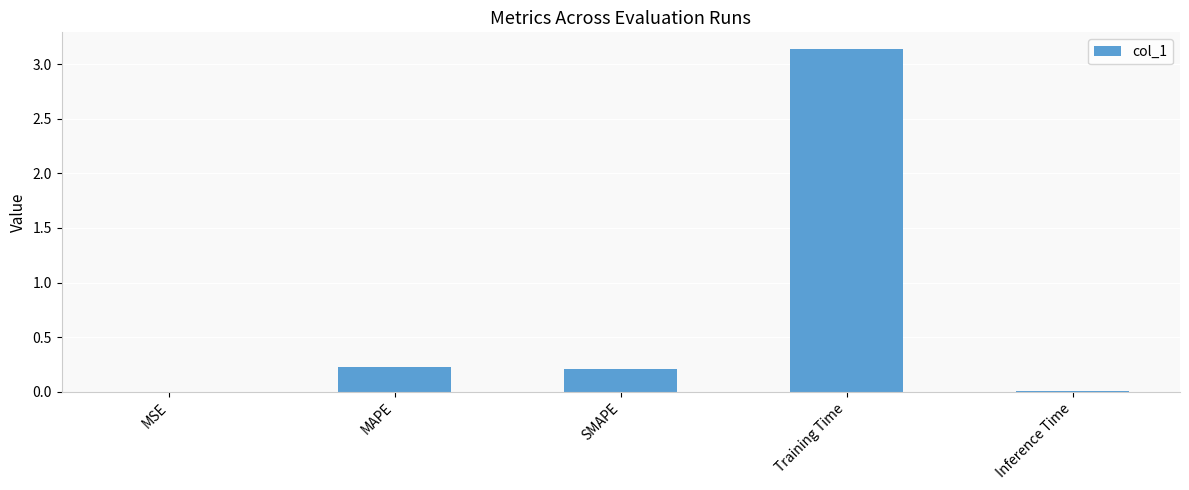

Are the bars horizontal?

No